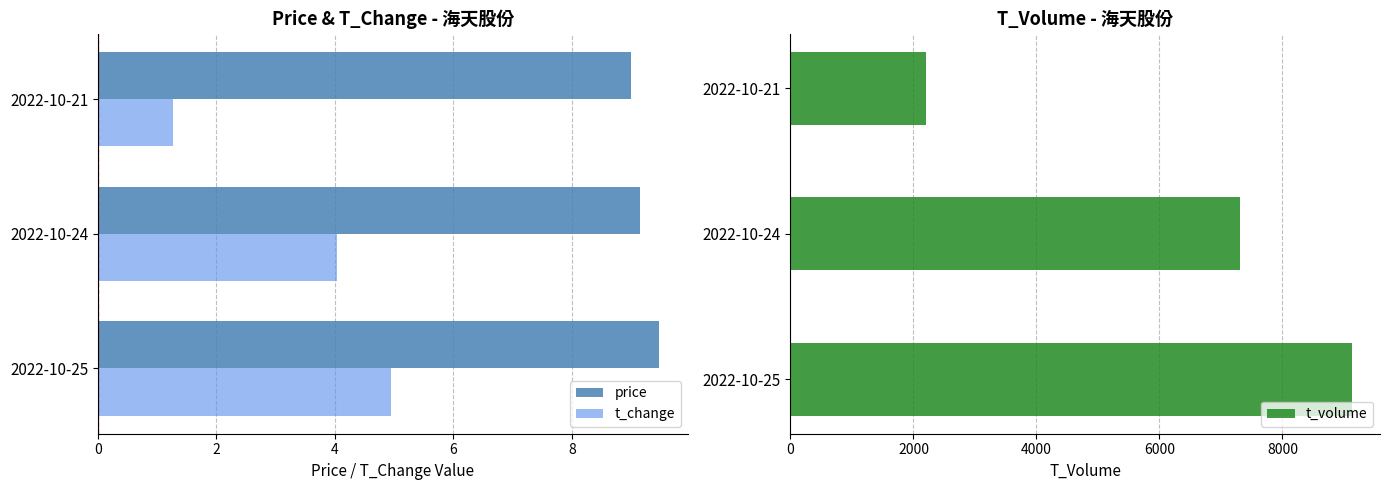

Reading left to right, what are all the values shown in this chart?

price: 9.5	9.2	9.0
t_change: 5.0	4.0	1.3
t_volume: 9130.0	7314.0	2208.0